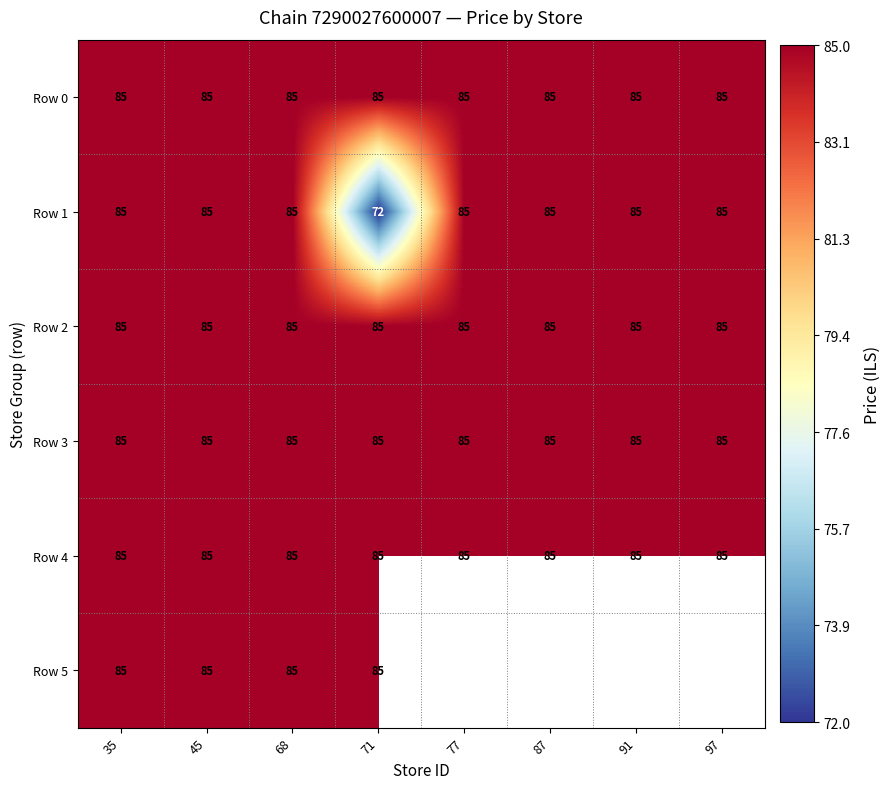

At which category is the sum across all series the highest?

35